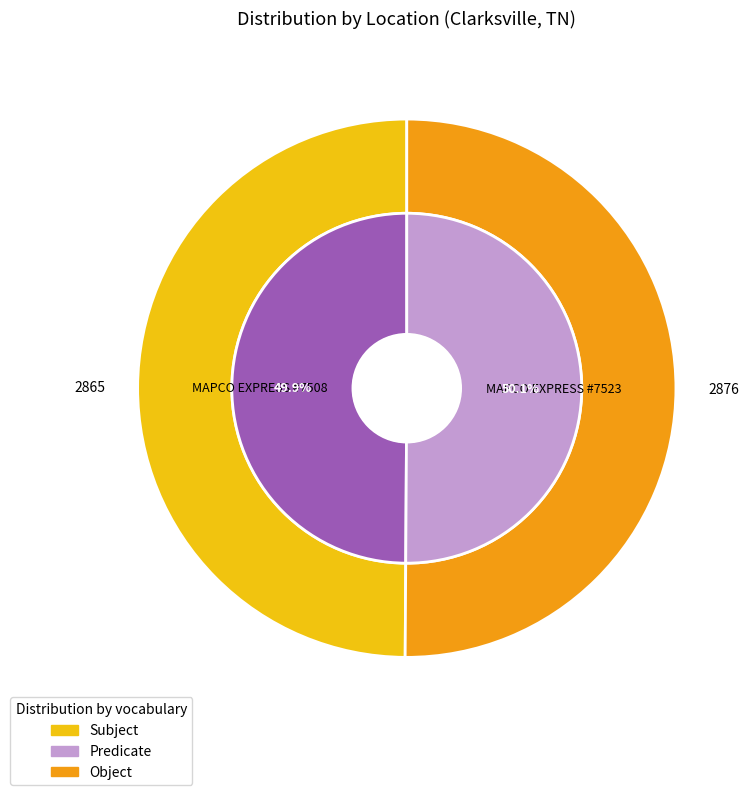

The MAPCO EXPRESS #7508 slice represents 50% of the pie. True or false?

True